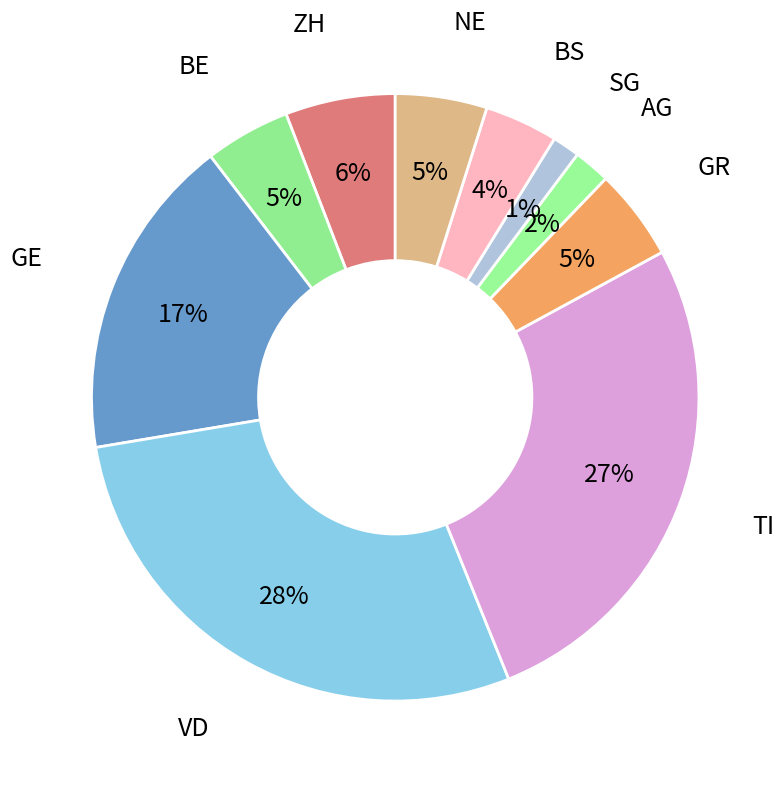

How many slices are in this pie chart?

10